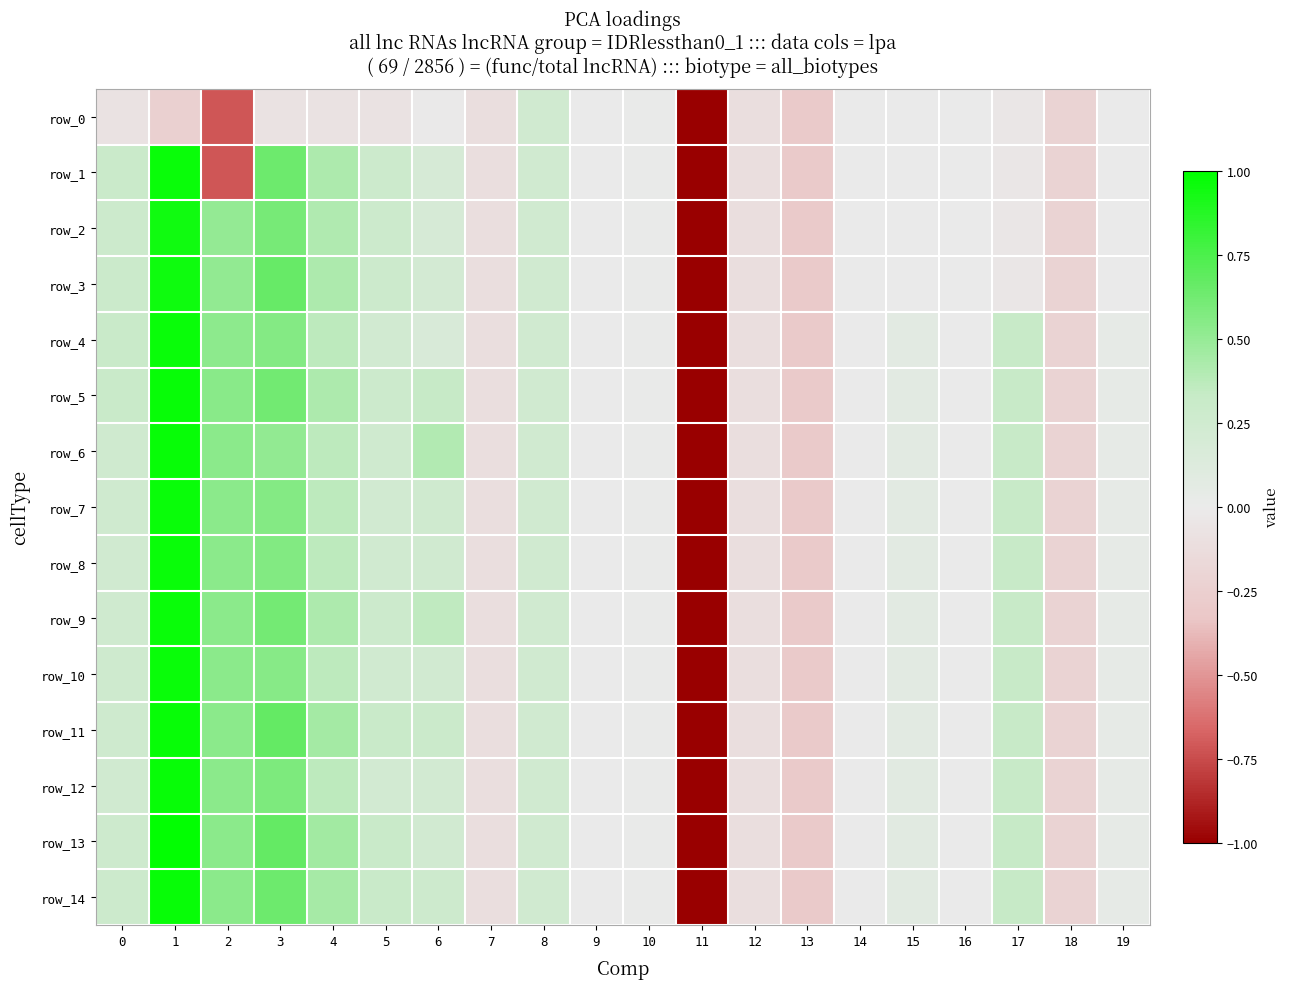

How many negative values does the row_10 series have?

7